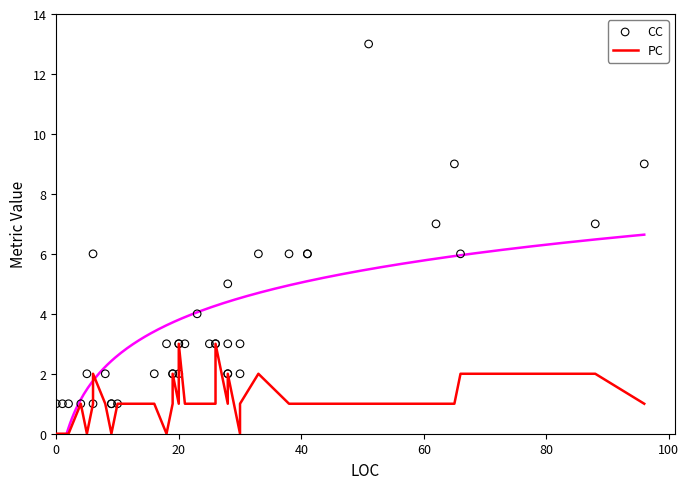

At how many categories does at least one series exceed 2?

22